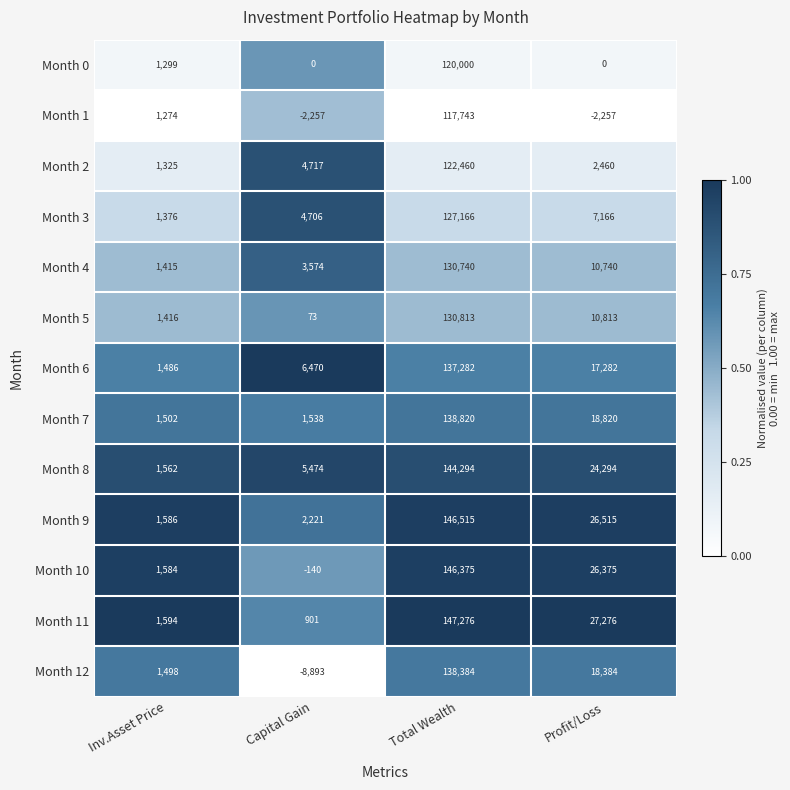

Is it true that Month 12 equals 2235 at Inv.Asset Price?

False